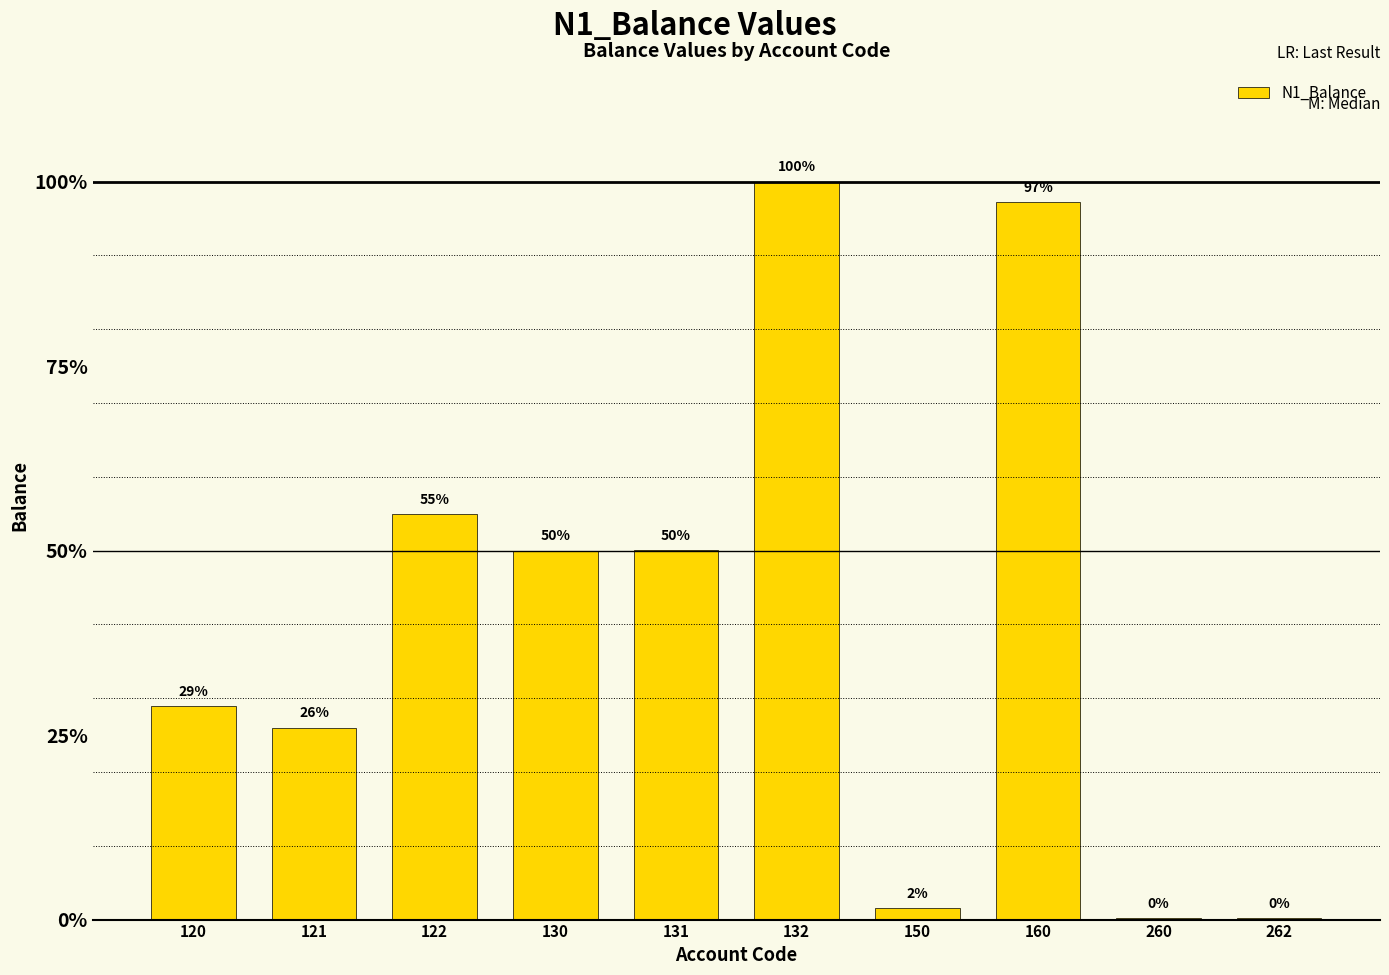

Approximately how many times larger is the value at 132 compared to 262?

488.9